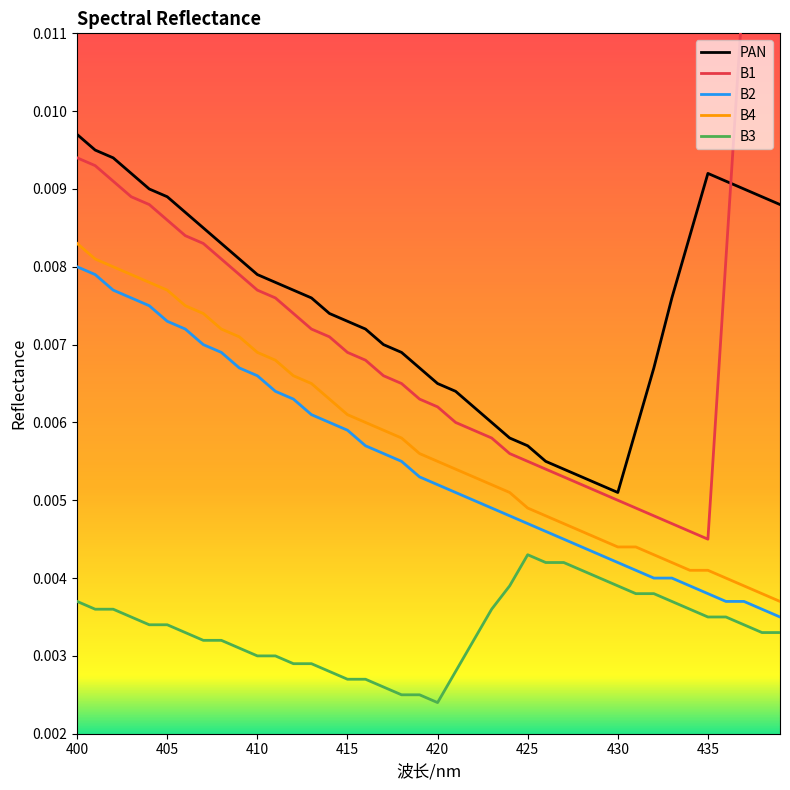

True or false: B1 has more than 0 points higher than both neighbors.

False